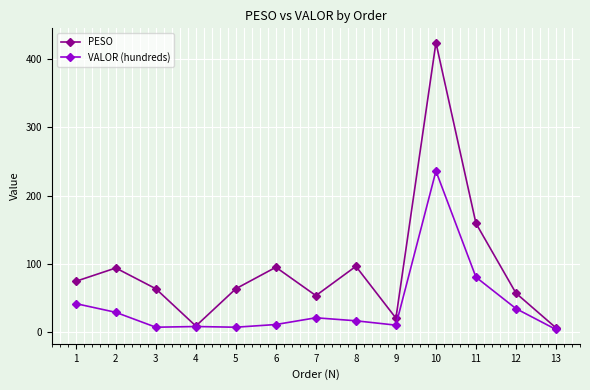

Is it true that PESO equals 219.7 at 10?

False